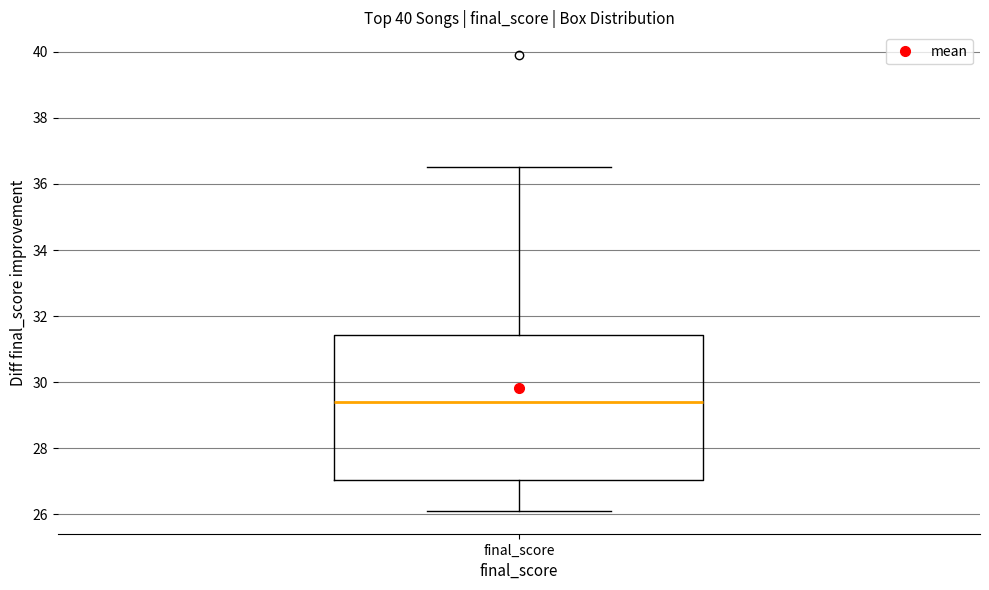

Transcribe this box plot: give where the median line is, the range the box spans, and where the two whiskers end, as read against the y-axis. The values are not printed on the chart, so give them approximately, as read against the axis.

median 29.4, box 27.0 to 31.4, whiskers 26.0 to 36.6